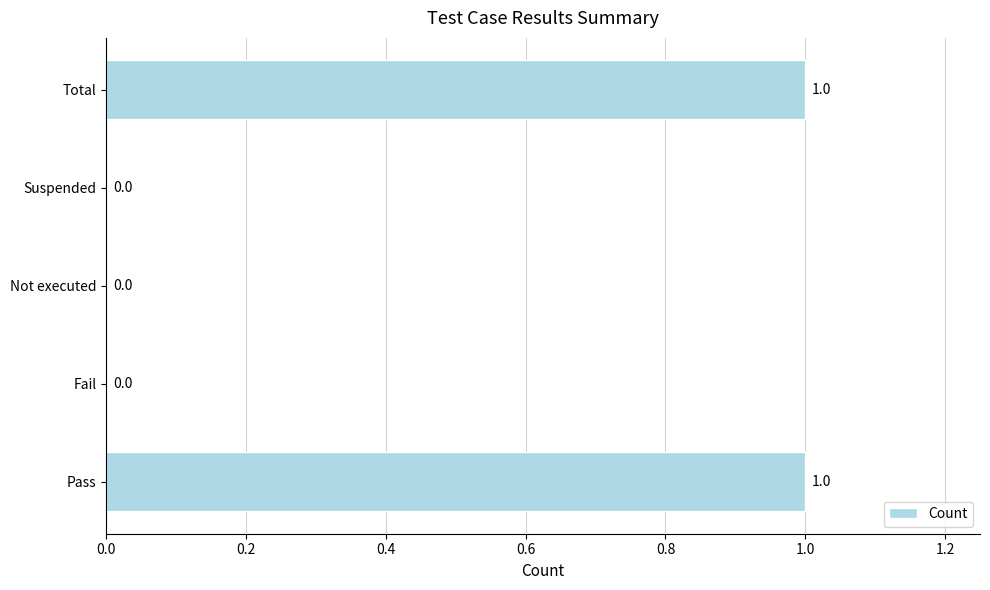

How many values are above zero?

2